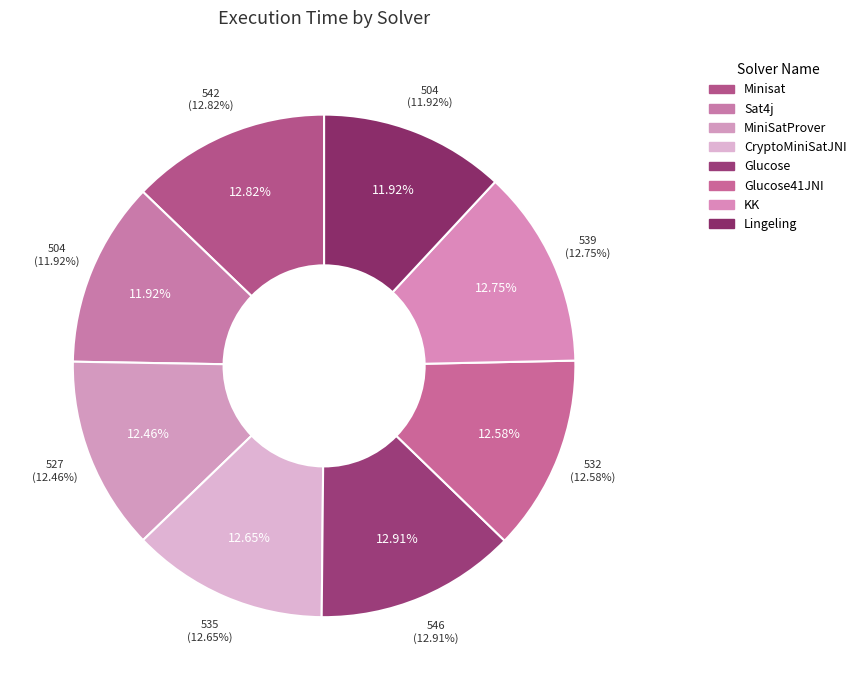

True or false: Minisat accounts for 3% of the total.

False